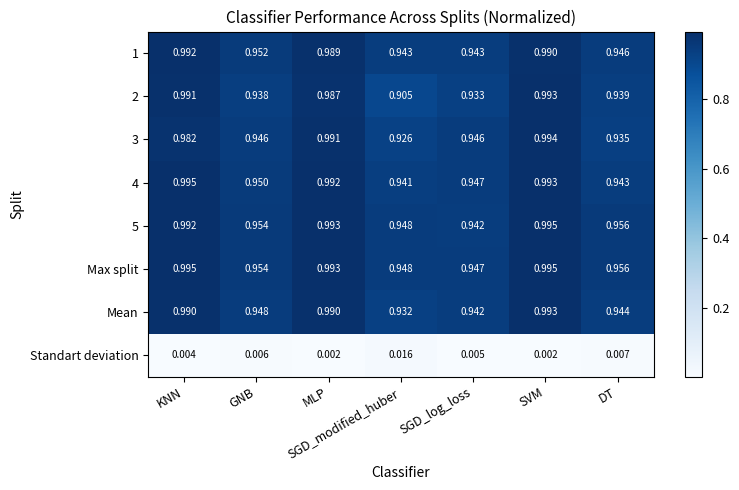

Rank the categories by 4 value from lowest to highest.

SGD_modified_huber, DT, SGD_log_loss, GNB, MLP, SVM, KNN